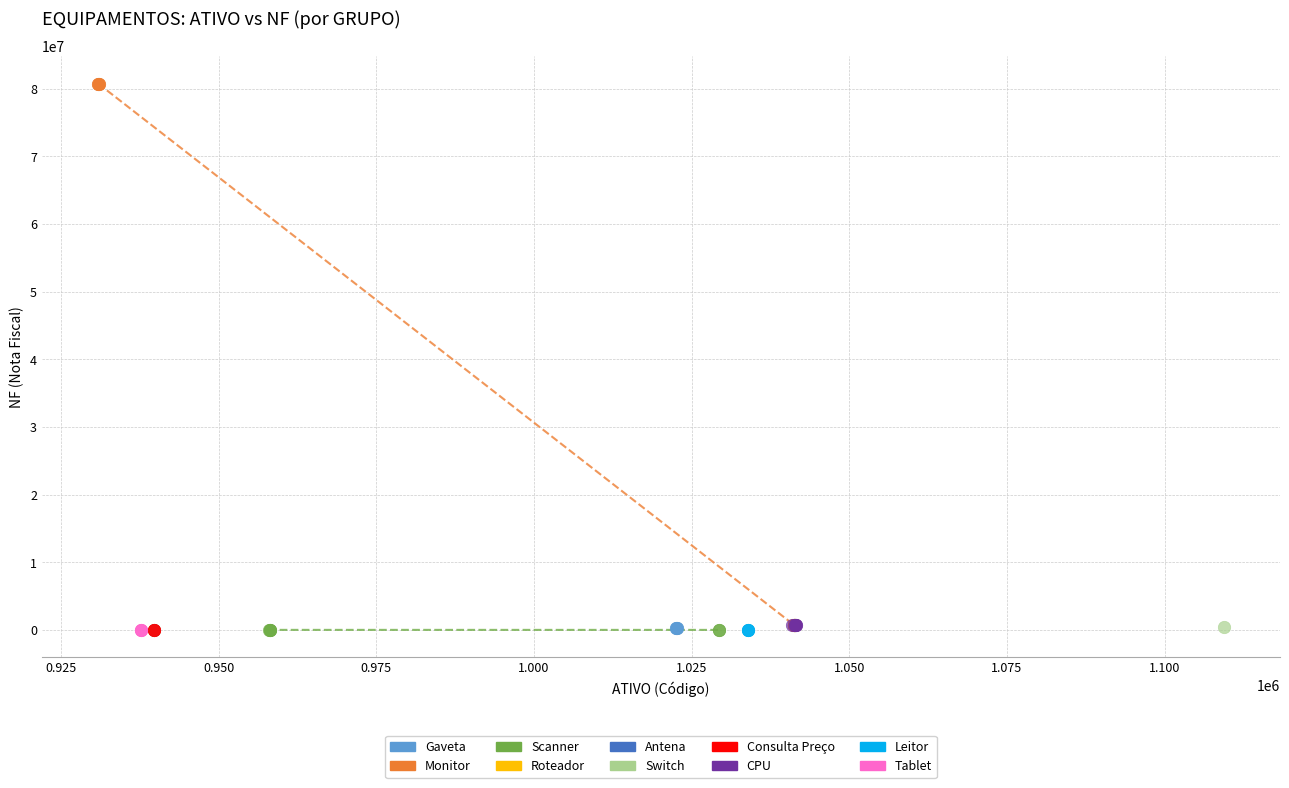

What are all the series names shown in the legend?

Gaveta, Monitor, Scanner, Roteador, Antena, Switch, Consulta Preço, CPU, Leitor, Tablet